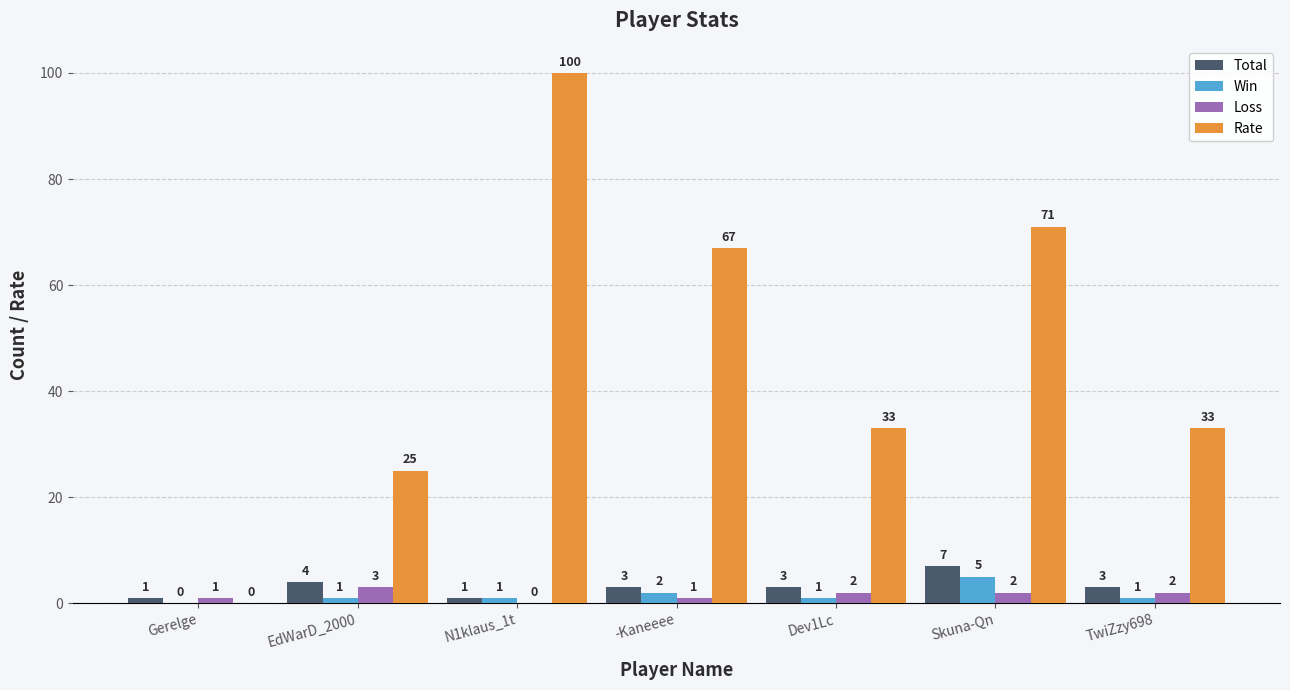

Is it true that Win equals 1 at N1klaus_1t?

True